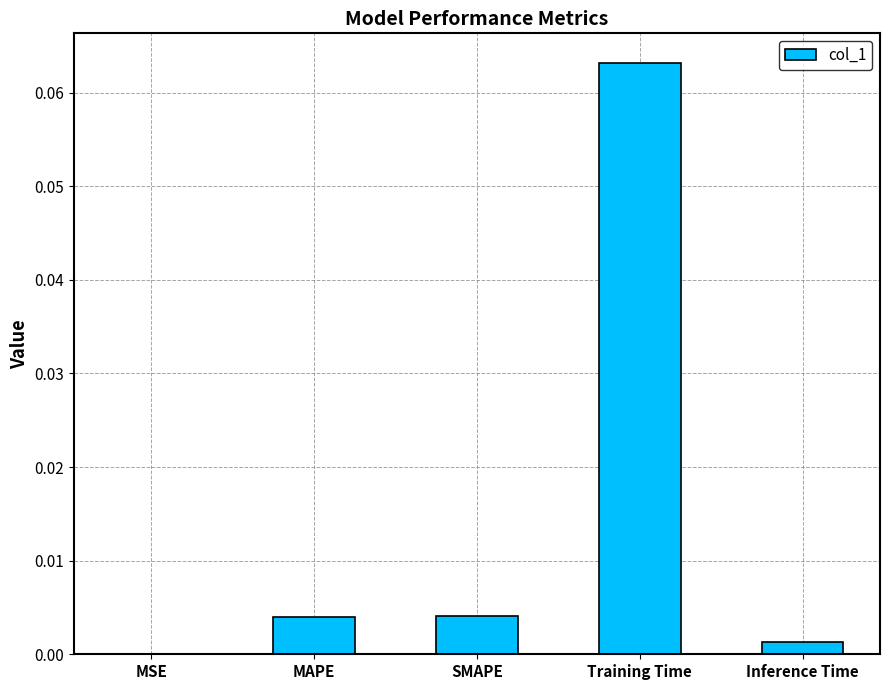

What is the change in value from SMAPE to Training Time?

+0.1